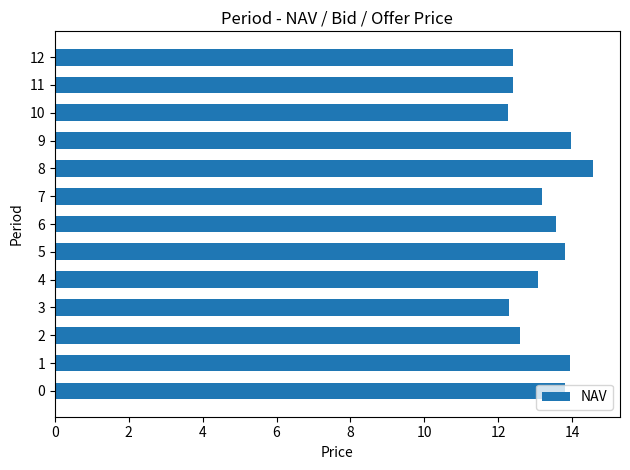

True or false: the data shows 7.5 at 0.

False